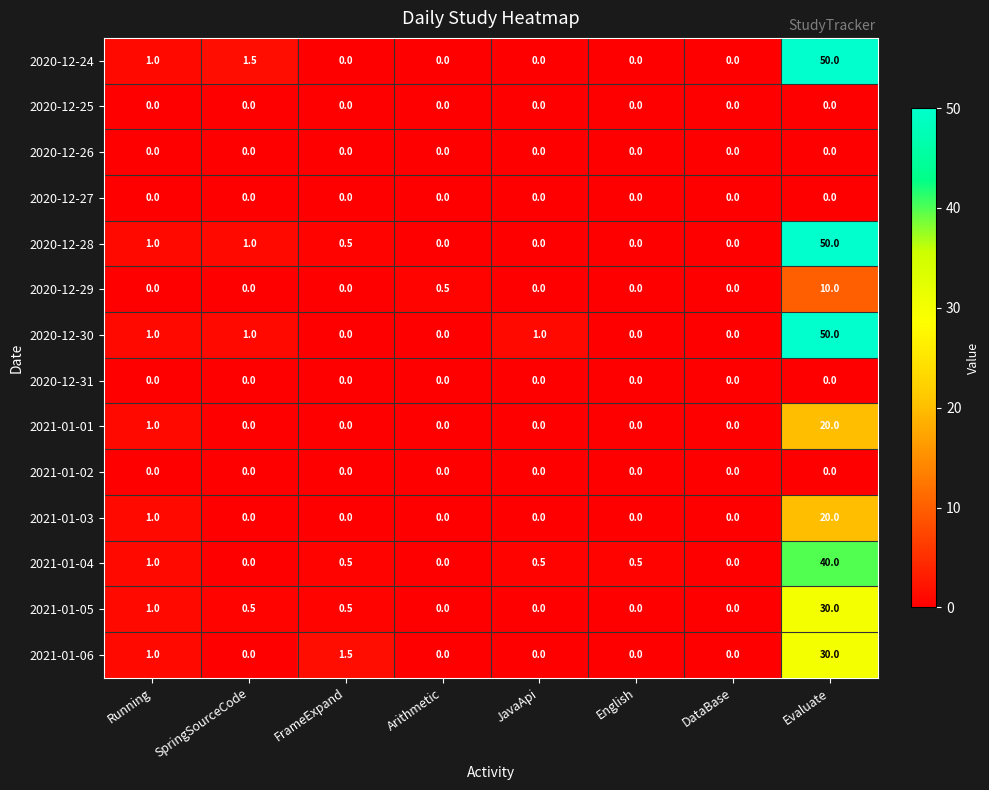

How many data points does each series have?

8